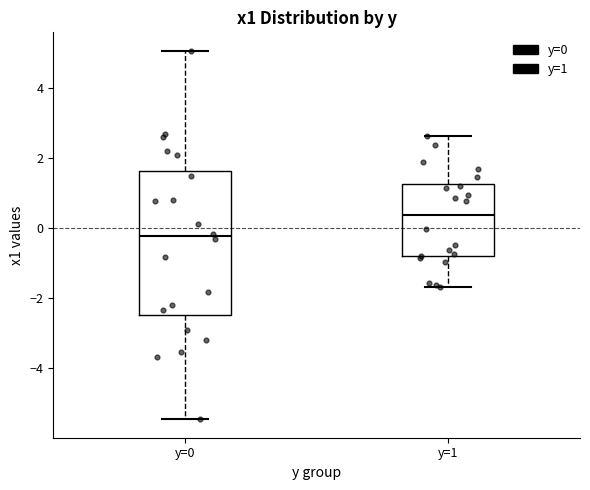

Where does the lower whisker of the box for y=0 end on the y-axis? The values are not printed on the chart, so give them approximately, as read against the axis.

-5.4